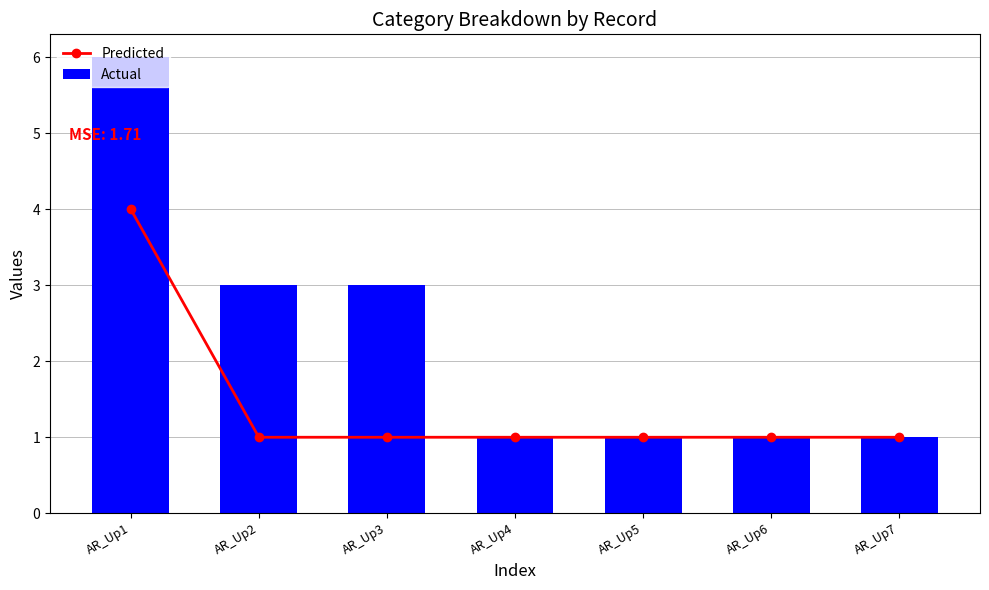

True or false: Actual has a value of 1 at AR_Up4.

True